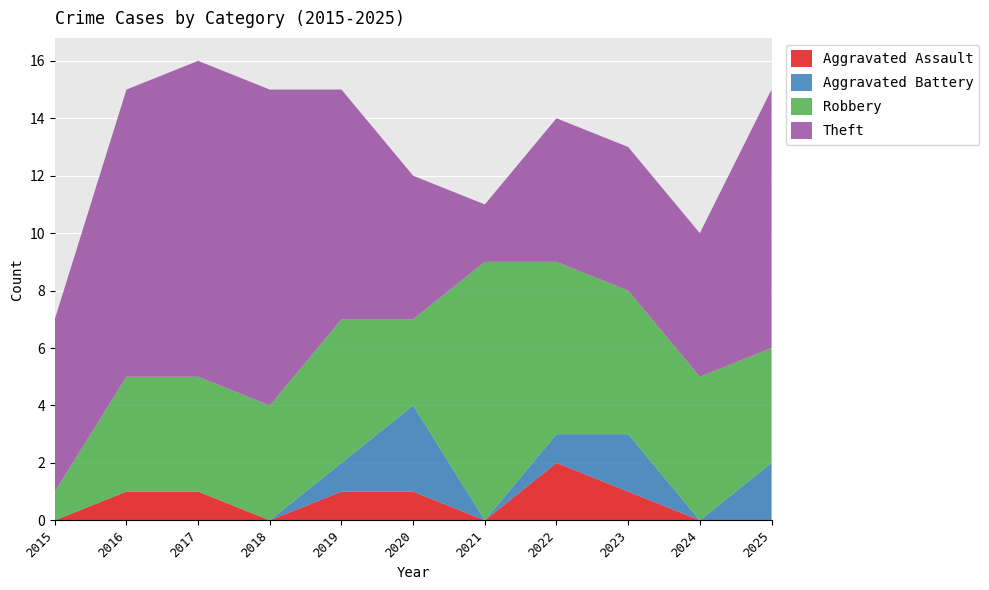

Reading left to right, extract all data points from this chart.

Aggravated Assault: 2015=0	2016=1	2017=1	2018=0	2019=1	2020=1	2021=0	2022=2	2023=1	2024=0	2025=0
Aggravated Battery: 2015=0	2016=0	2017=0	2018=0	2019=1	2020=3	2021=0	2022=1	2023=2	2024=0	2025=2
Robbery: 2015=1	2016=4	2017=4	2018=4	2019=5	2020=3	2021=9	2022=6	2023=5	2024=5	2025=4
Theft: 2015=6	2016=10	2017=11	2018=11	2019=8	2020=5	2021=2	2022=5	2023=5	2024=5	2025=9